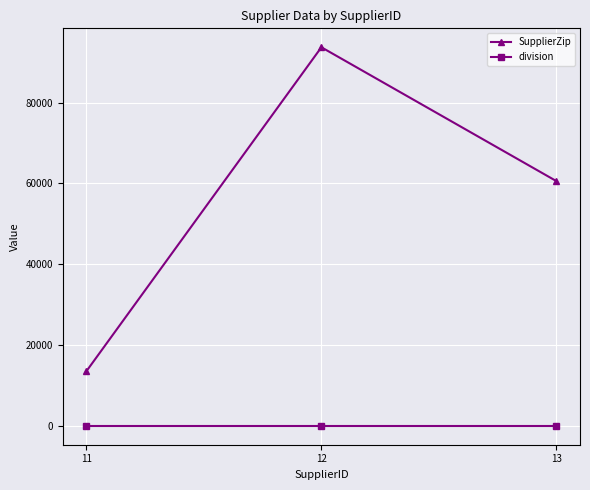

The division series shows 1 at 12. True or false?

True